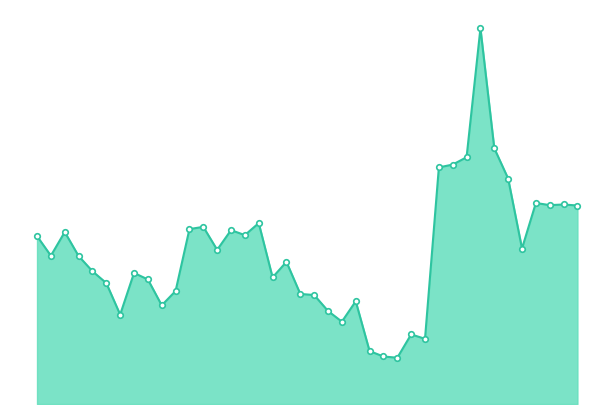

Does the chart have visible grid lines?

No